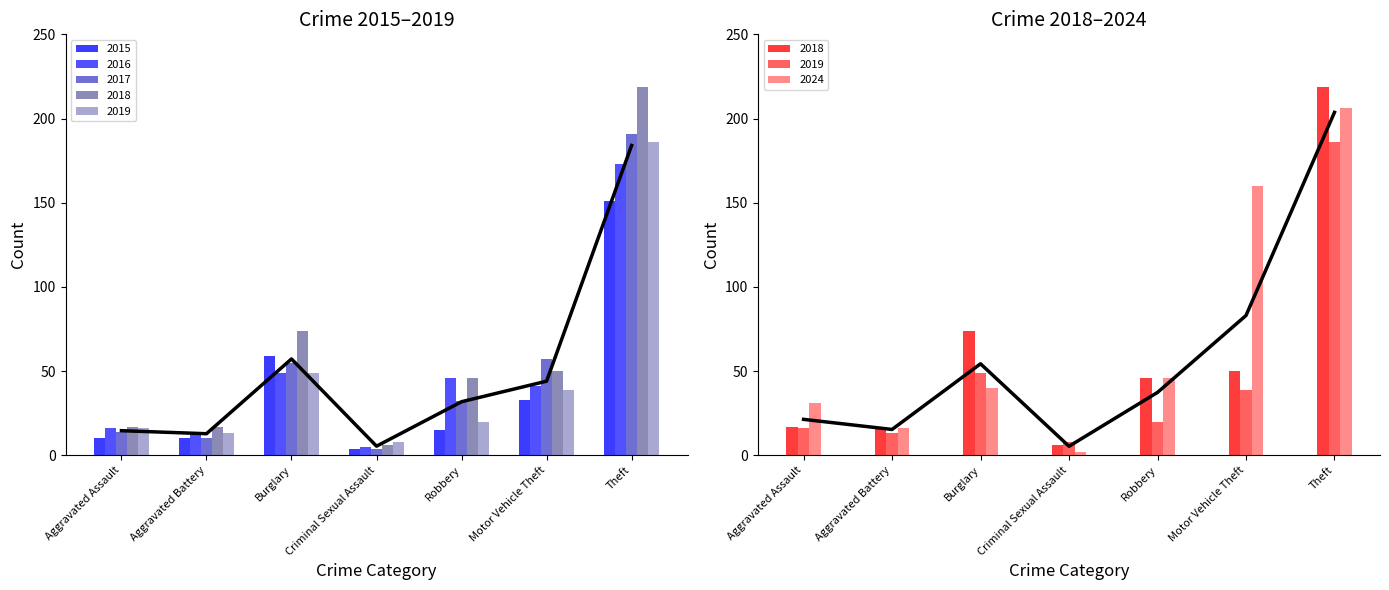

At which label is 2017 closest to 97?

Motor Vehicle Theft